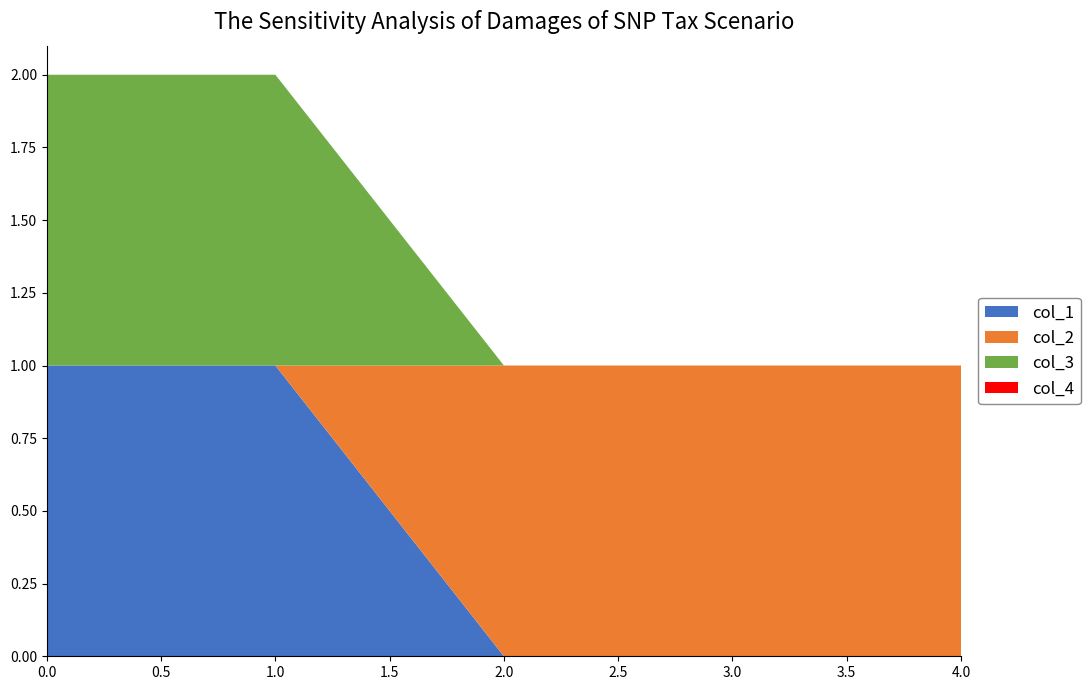

Reading left to right, what are all the values shown in this chart?

col_1: 0=1	0=1	0=0	0=0	0=0
col_2: 0=0	0=0	0=1	0=1	0=1
col_3: 0=1	0=1	0=0	0=0	0=0
col_4: 0=0	0=0	0=0	0=0	0=0